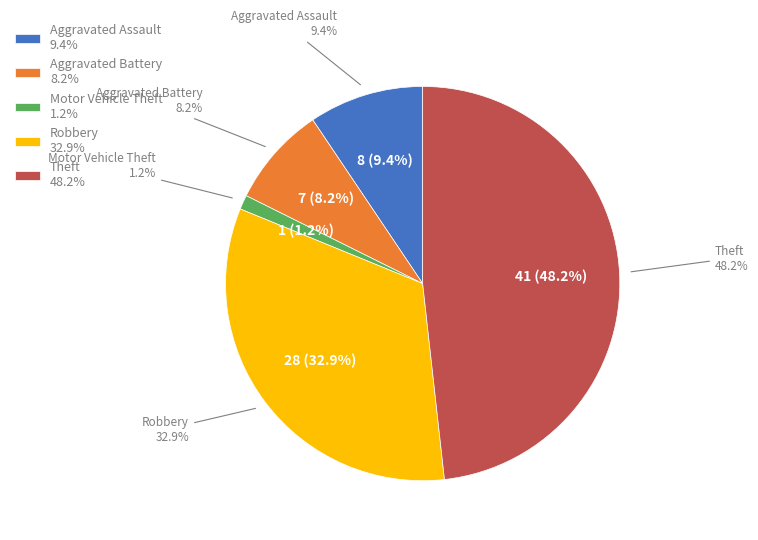

Is it true that Aggravated Assault is 9% of the pie?

True